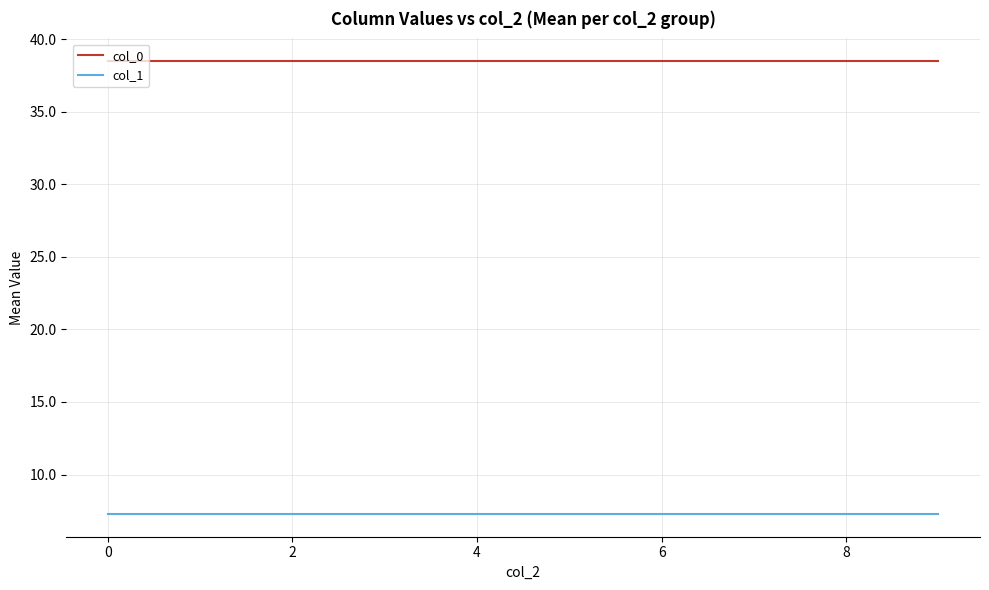

What is the minimum value shown in the chart?

7.3